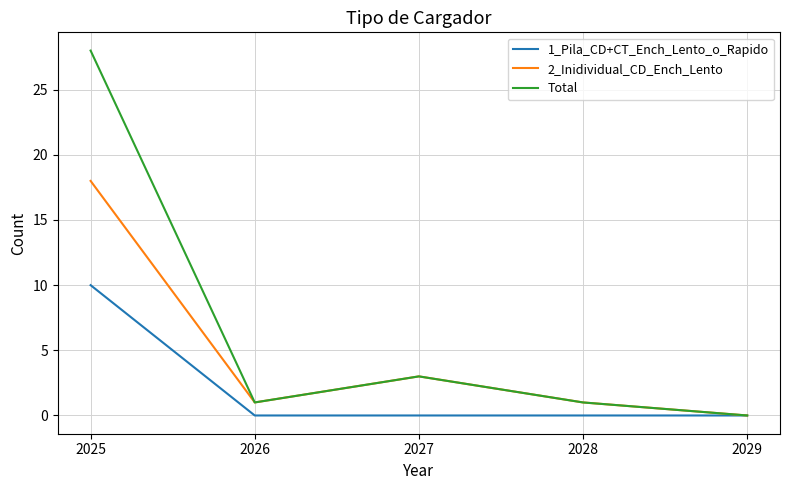

At which category does Total reach its first local peak?

2027